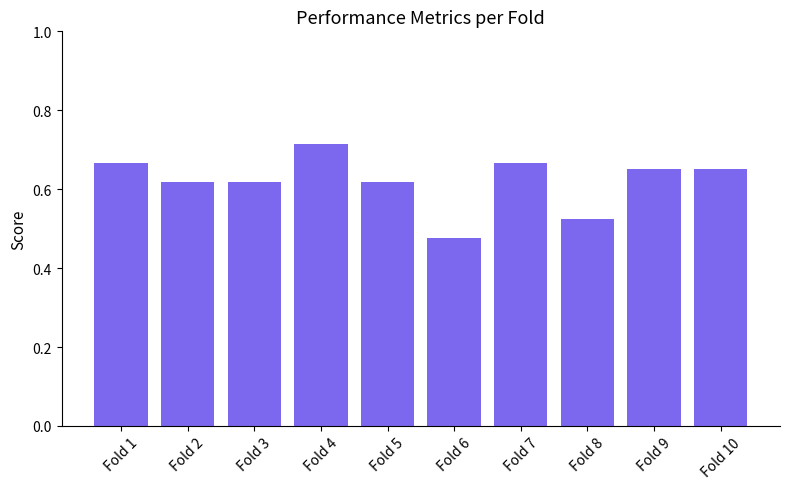

At which label is the value closest to 0?

Fold 6